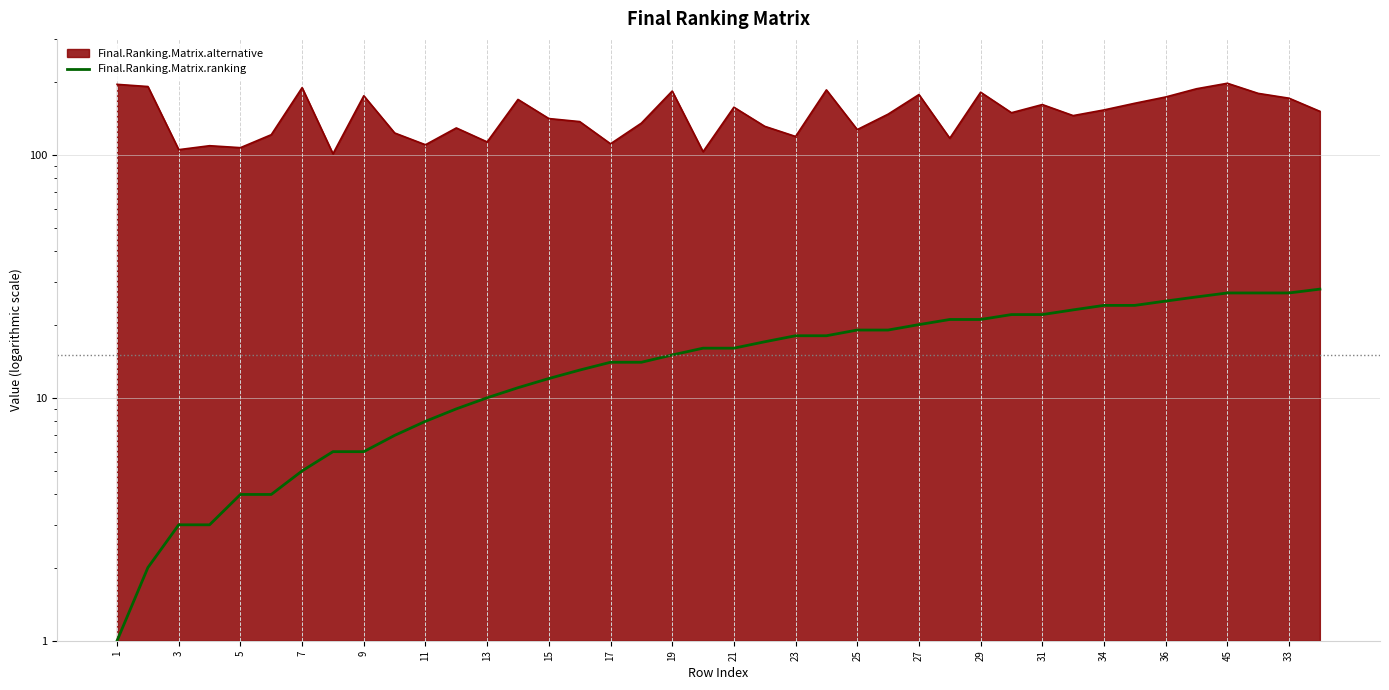

Reading left to right, list all the values displayed in this chart.

1	2	3	3	4	4	5	6	6	7	8	9	10	11	12	13	14	14	15	16	16	17	18	18	19	19	20	21	21	22	22	23	24	24	25	26	27	27	27	28